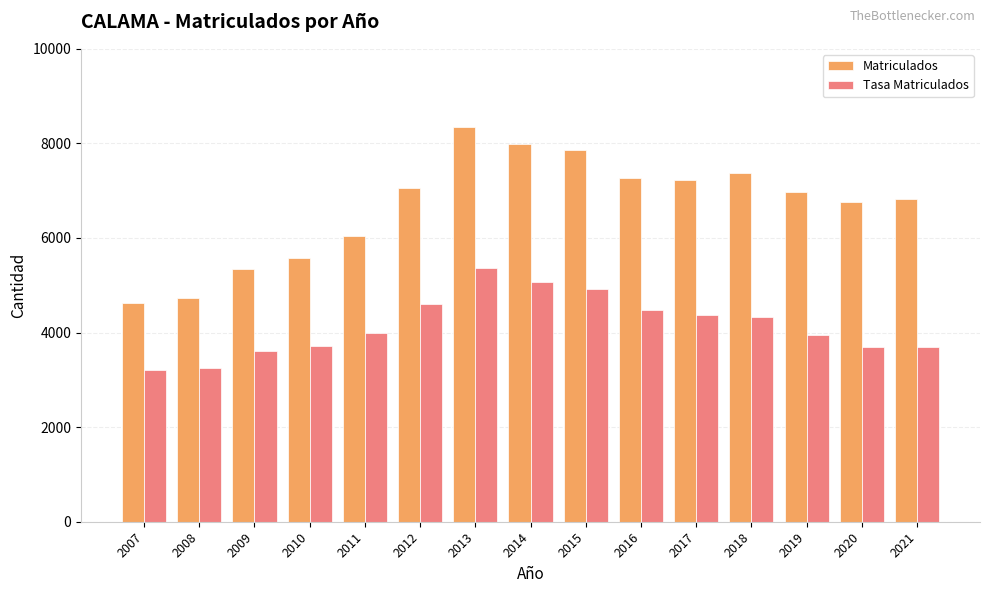

What is the sum of all Matriculados values?

99973.0